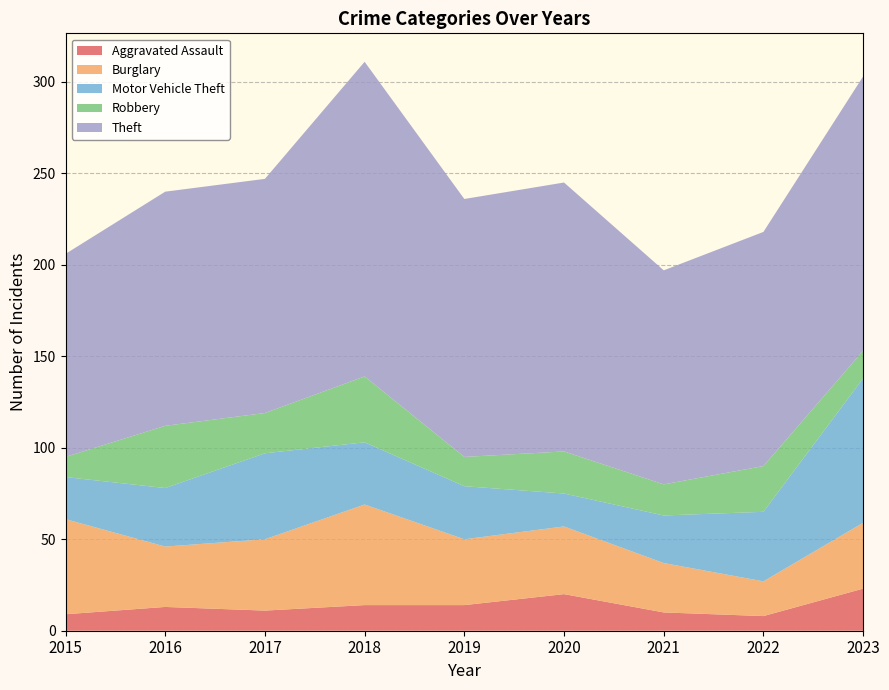

Reading left to right, extract all data points from this chart.

Aggravated Assault: 9	13	11	14	14	20	10	8	23
Burglary: 52	33	39	55	36	37	27	19	36
Motor Vehicle Theft: 23	32	47	34	29	18	26	38	79
Robbery: 11	34	22	36	16	23	17	25	15
Theft: 111	128	128	172	141	147	117	128	150